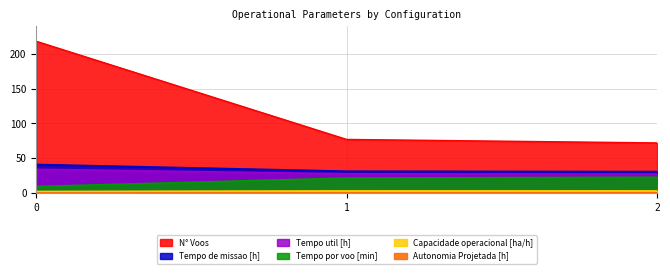

Reading right to left, extract all data points from this chart.

Capacidade operacional [ha/h]: 3.2	3.2	2.4
Tempo de missao [h]: 30.8	31.4	41.0
Tempo util [h]: 27.2	27.6	34.2
Tempo por voo [min]: 22.7	21.5	9.4
Autonomia Projetada [h]: 0.5	0.3	0.2
N° Voos: 72.0	77.0	218.0